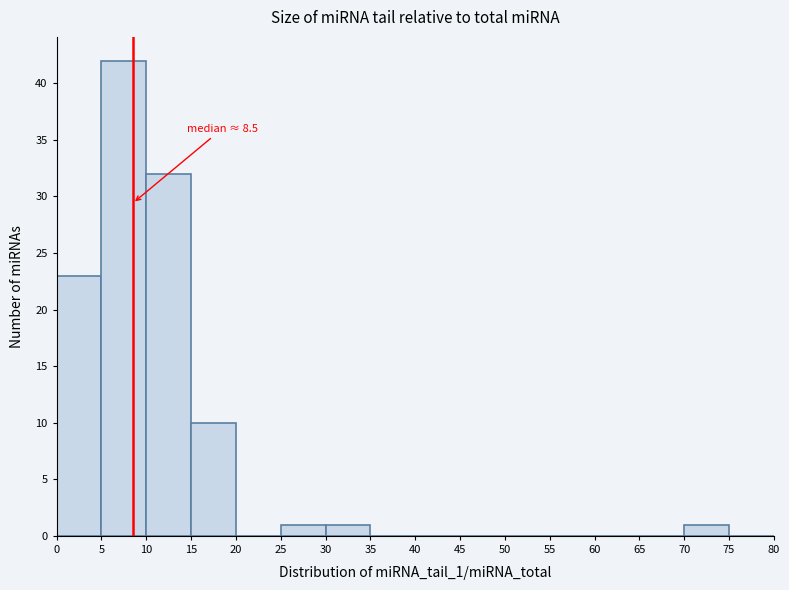

Over which range of the x-axis is the bar tallest?

5 to 10